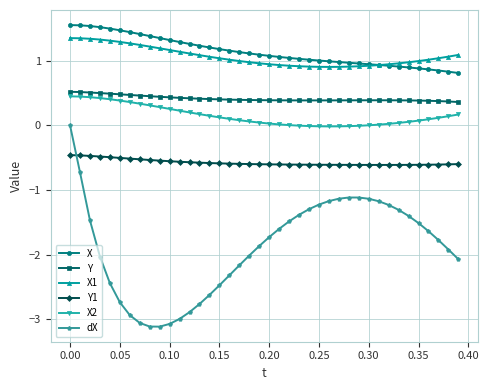

Which series has the widest spread of values?

dX